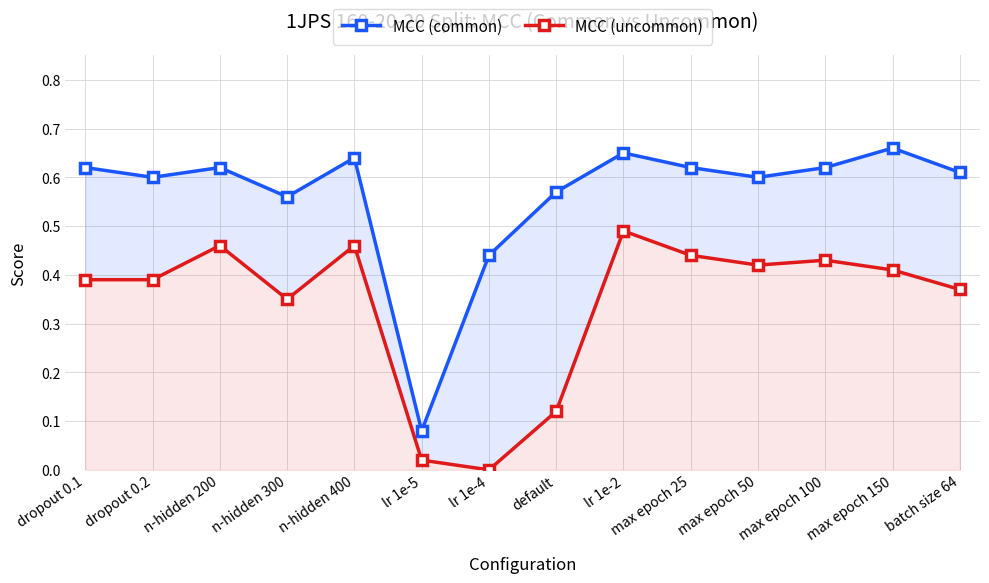

At max epoch 25, list the series in order from smallest to largest.

MCC (uncommon), MCC (common)